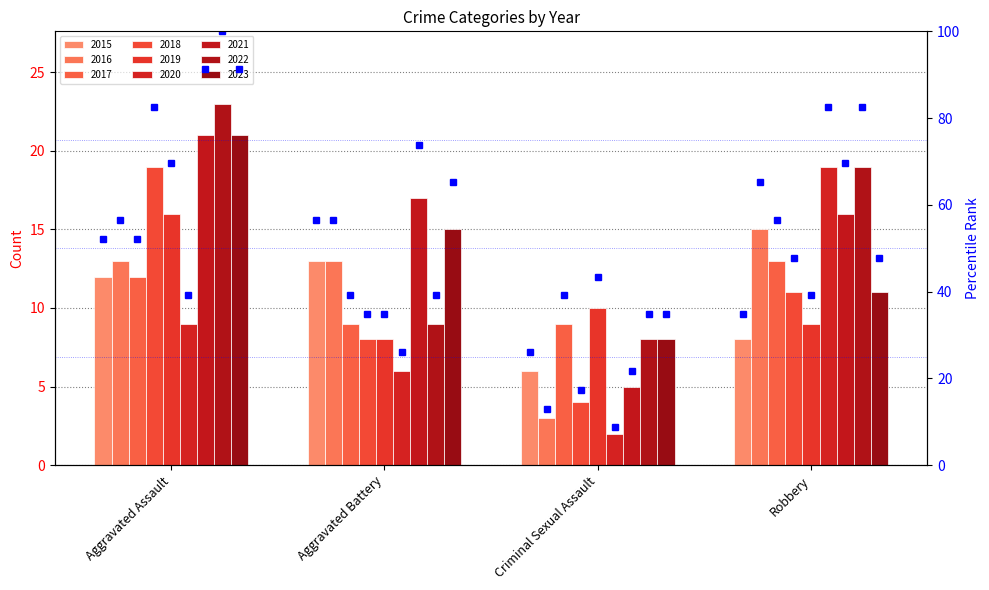

Where does the data first go above 52?

Aggravated Assault